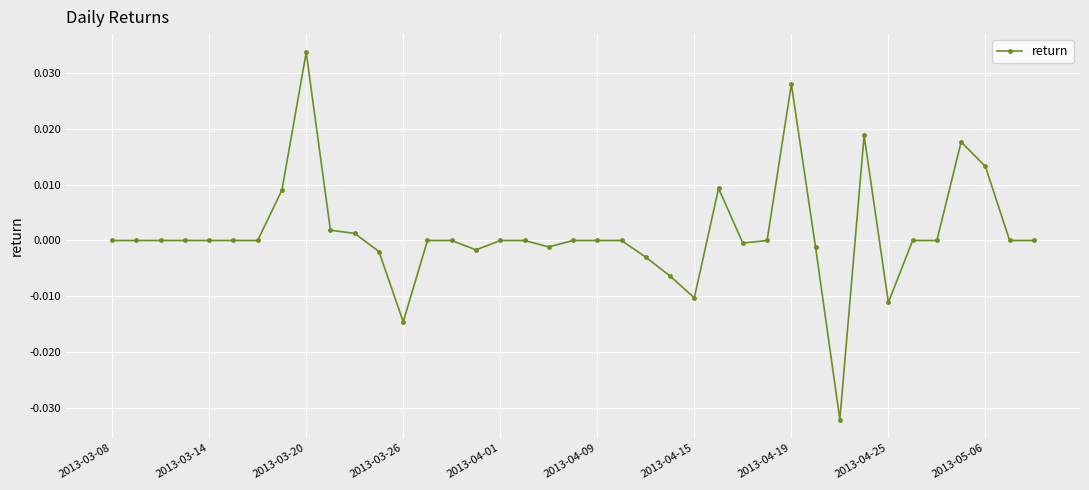

True or false: the data has more than 2 interior local peaks.

True